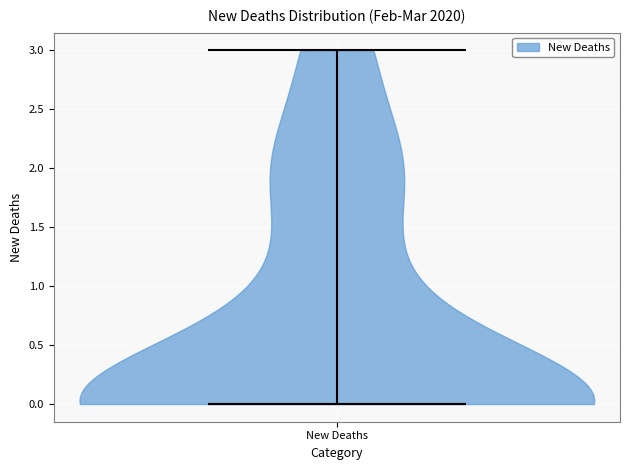

What is the highest point the violin for New Deaths reaches on the y-axis? The values are not printed on the chart, so give them approximately, as read against the axis.

3